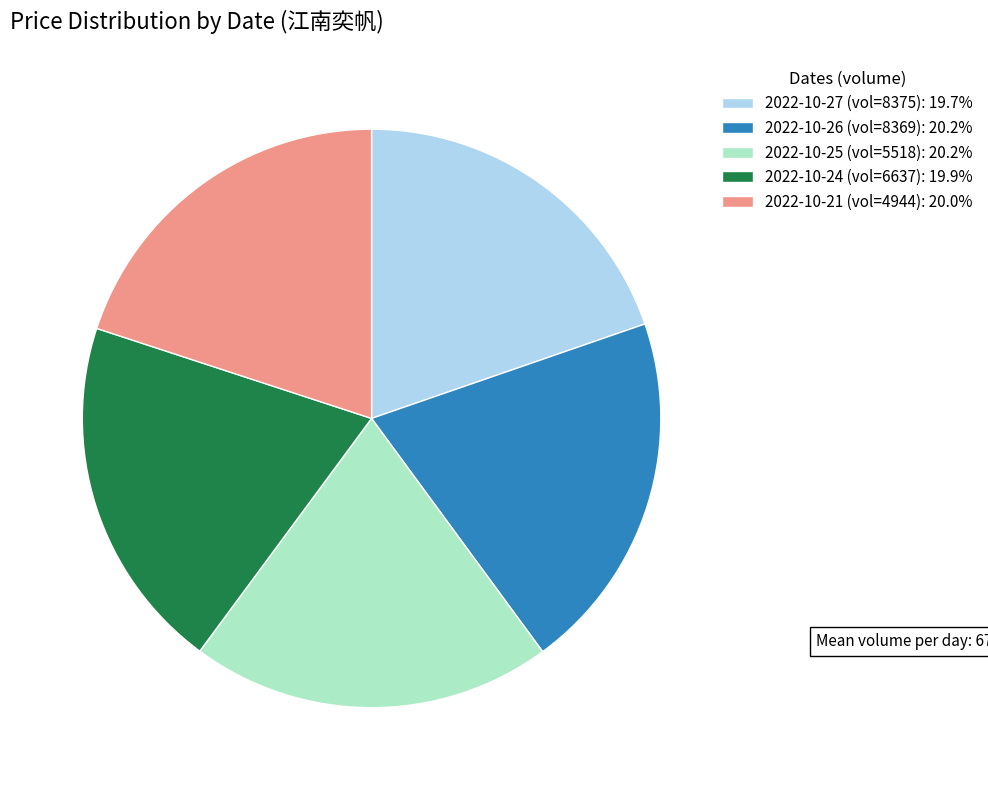

Combined, do 2022-10-24 (vol=6637): 19.9% and 2022-10-27 (vol=8375): 19.7% account for over 50%?

No